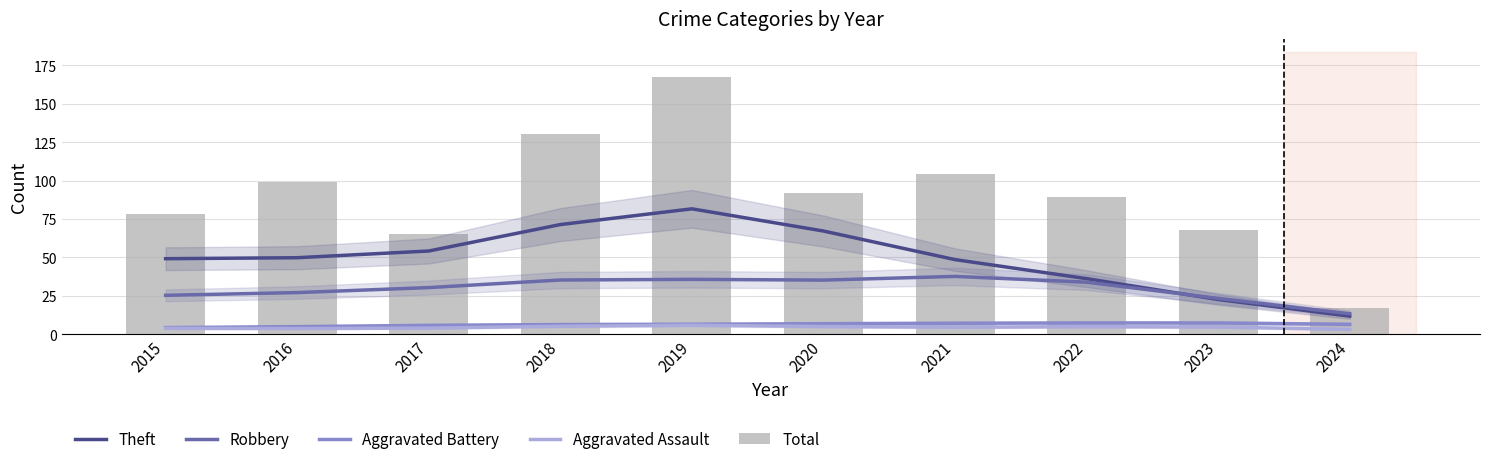

At how many categories does at least one series exceed 24?

9